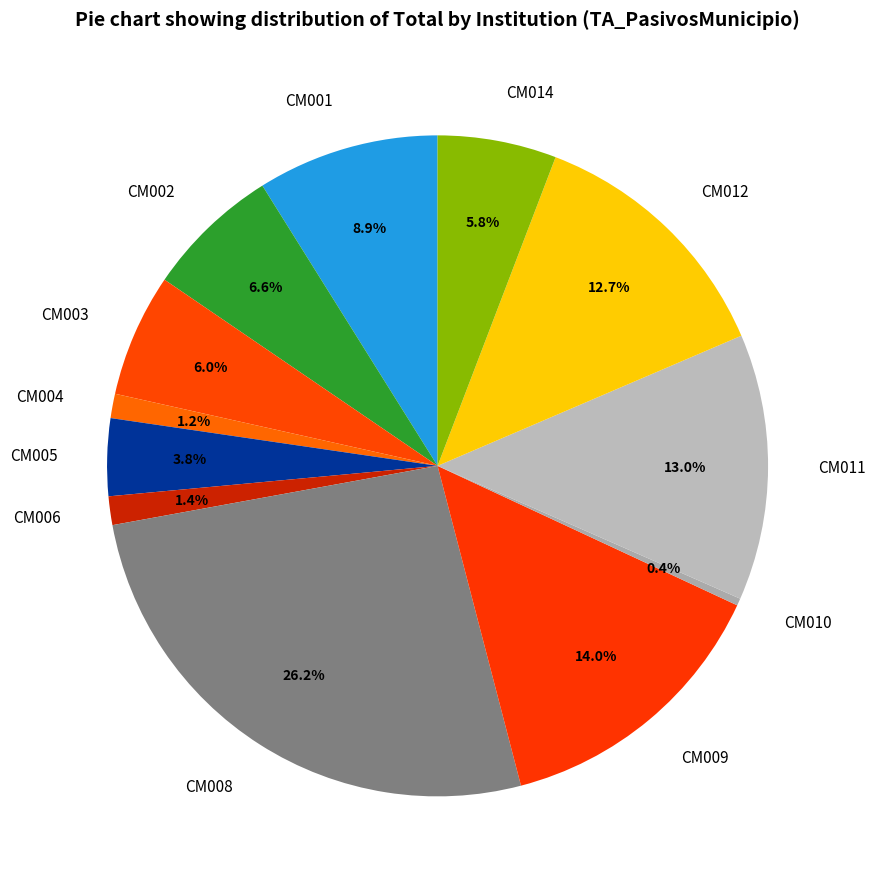

What percentage do CM012 and CM006 together represent?

14.1%